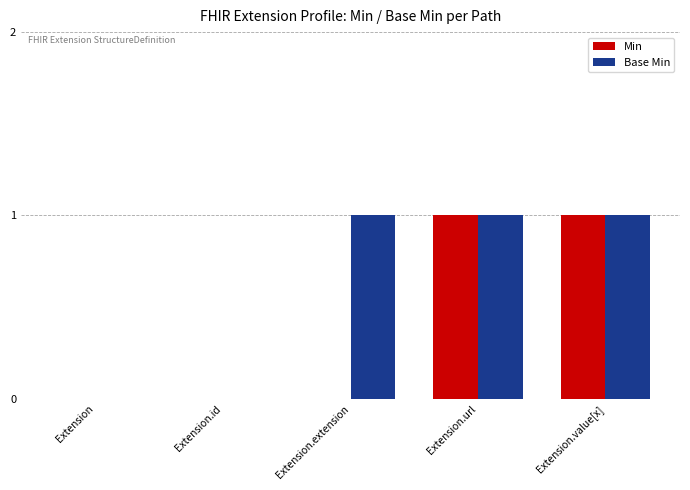

Is it true that Min equals -1 at Extension.id?

False